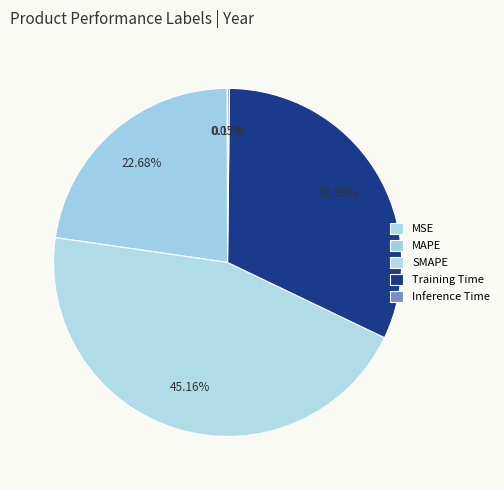

Does MAPE account for over 50% of the chart?

No